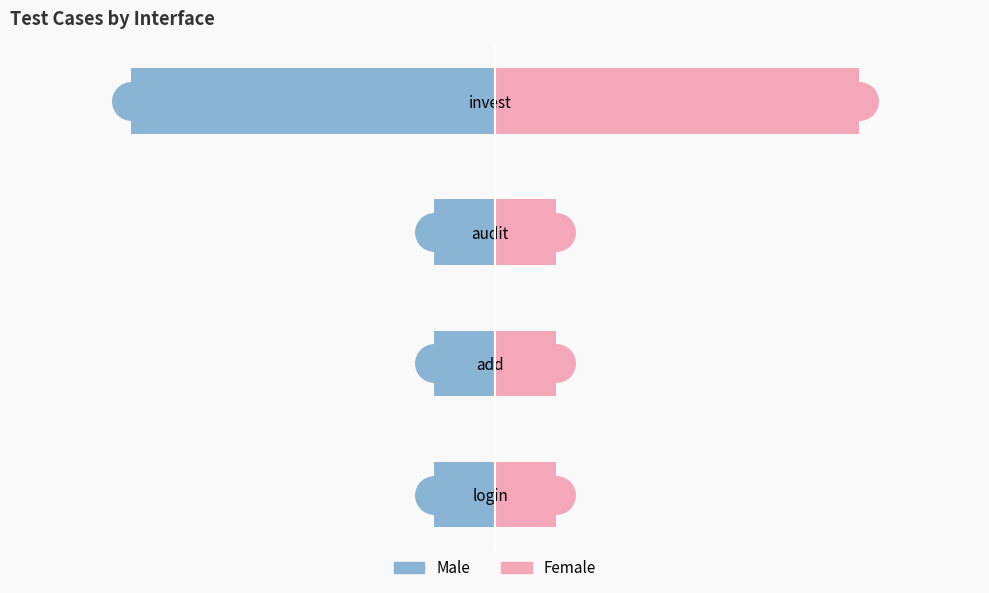

What is the approximate value of Male at audit?

-1